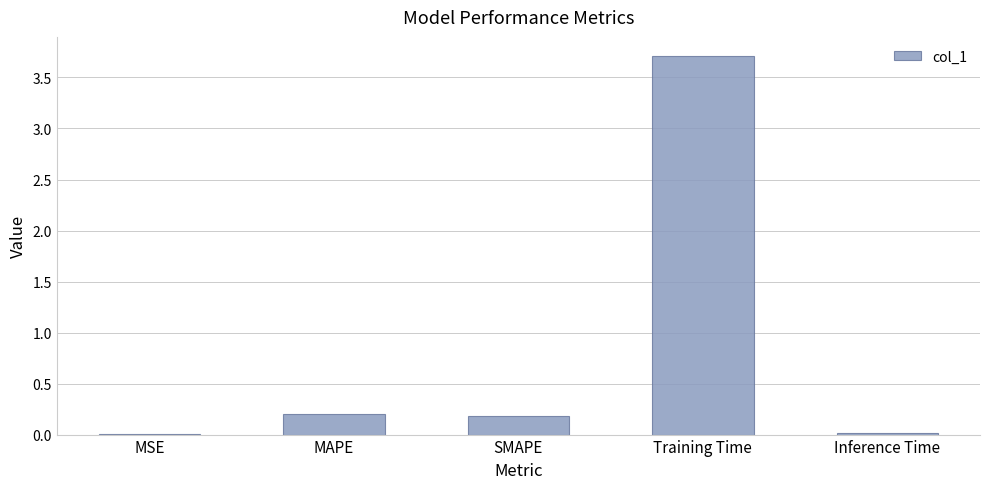

Which category has the highest value across all series?

Training Time